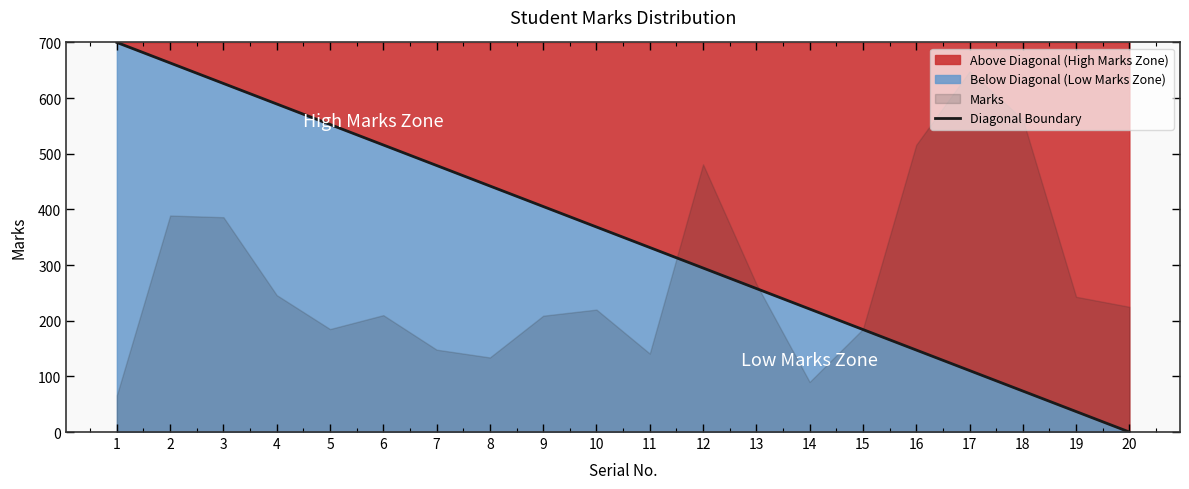

The value of Diagonal Boundary at 8 is 171.5. True or false?

False